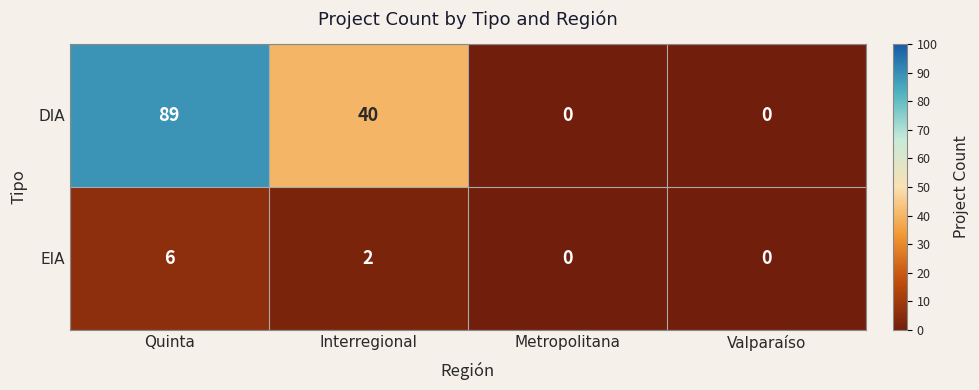

Count the number of data series in this chart.

2